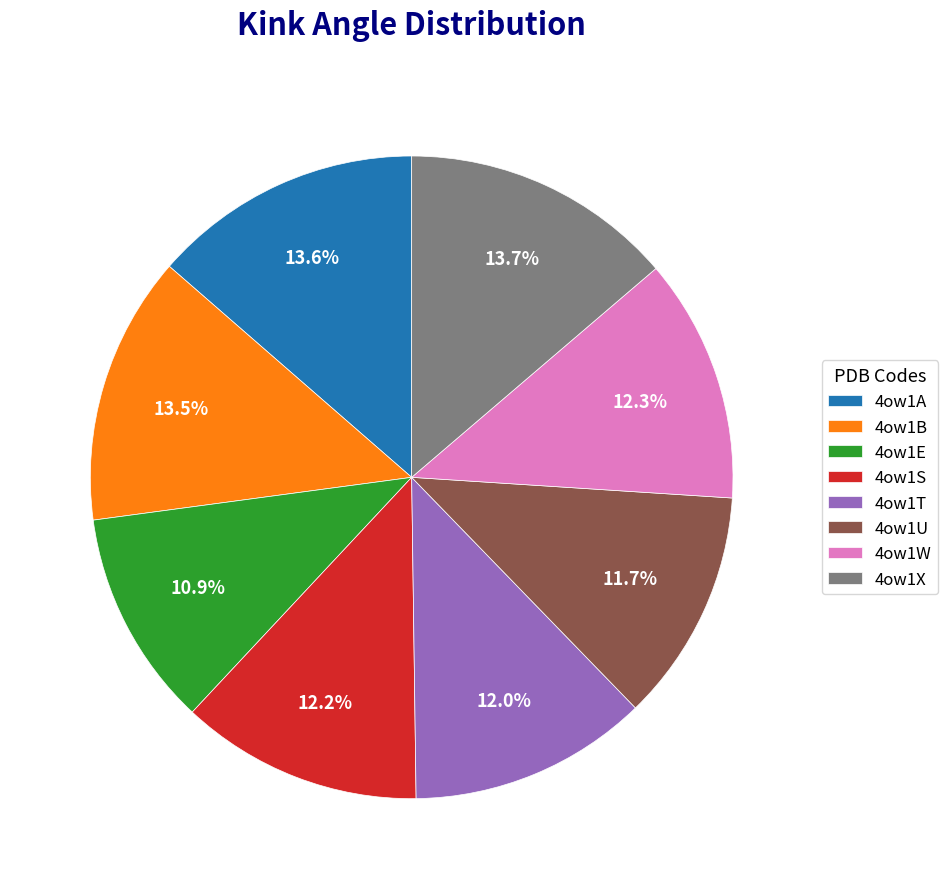

How many segments does this pie chart have?

8